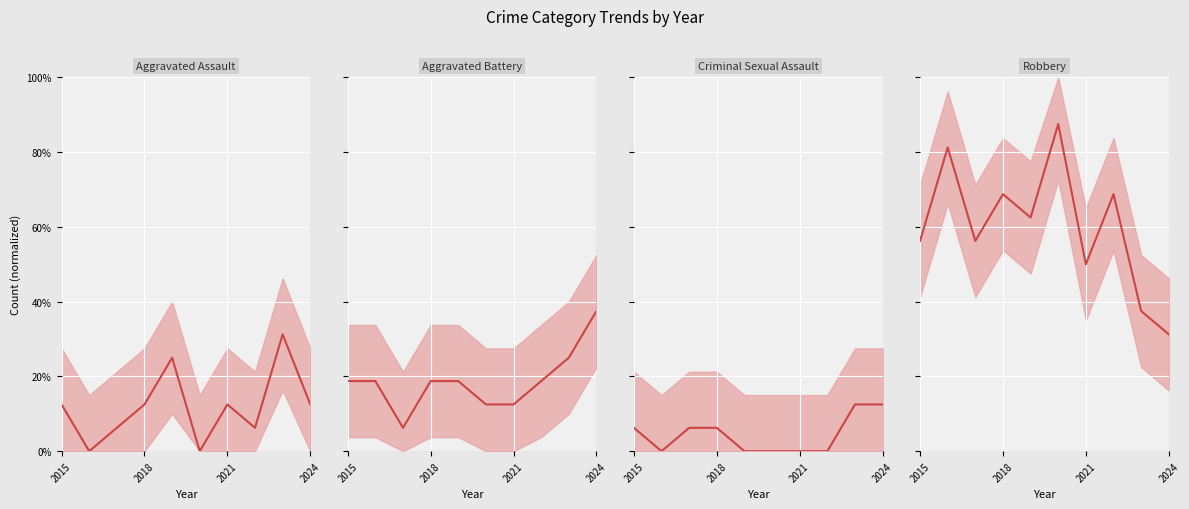

What is the spread (max minus min) of values at 7?

0.7